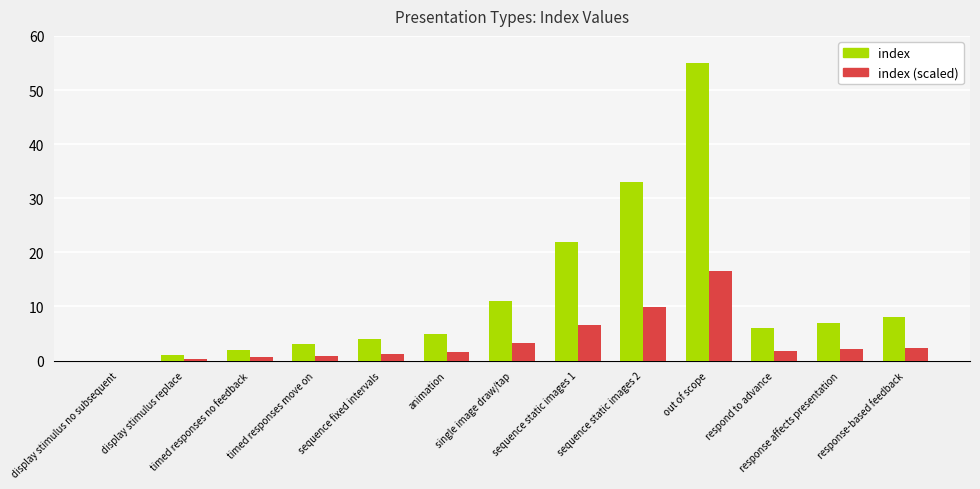

Reading left to right, list all the values displayed in this chart.

index: display stimulus no subsequent=0.0	display stimulus replace=1.0	timed responses no feedback=2.0	timed responses move on=3.0	sequence fixed intervals=4.0	animation=5.0	single image draw/tap=11.0	sequence static images 1=22.0	sequence static images 2=33.0	out of scope=55.0	respond to advance=6.0	response affects presentation=7.0	response-based feedback=8.0
index (scaled): display stimulus no subsequent=0.0	display stimulus replace=0.3	timed responses no feedback=0.6	timed responses move on=0.9	sequence fixed intervals=1.2	animation=1.5	single image draw/tap=3.3	sequence static images 1=6.6	sequence static images 2=9.9	out of scope=16.5	respond to advance=1.8	response affects presentation=2.1	response-based feedback=2.4